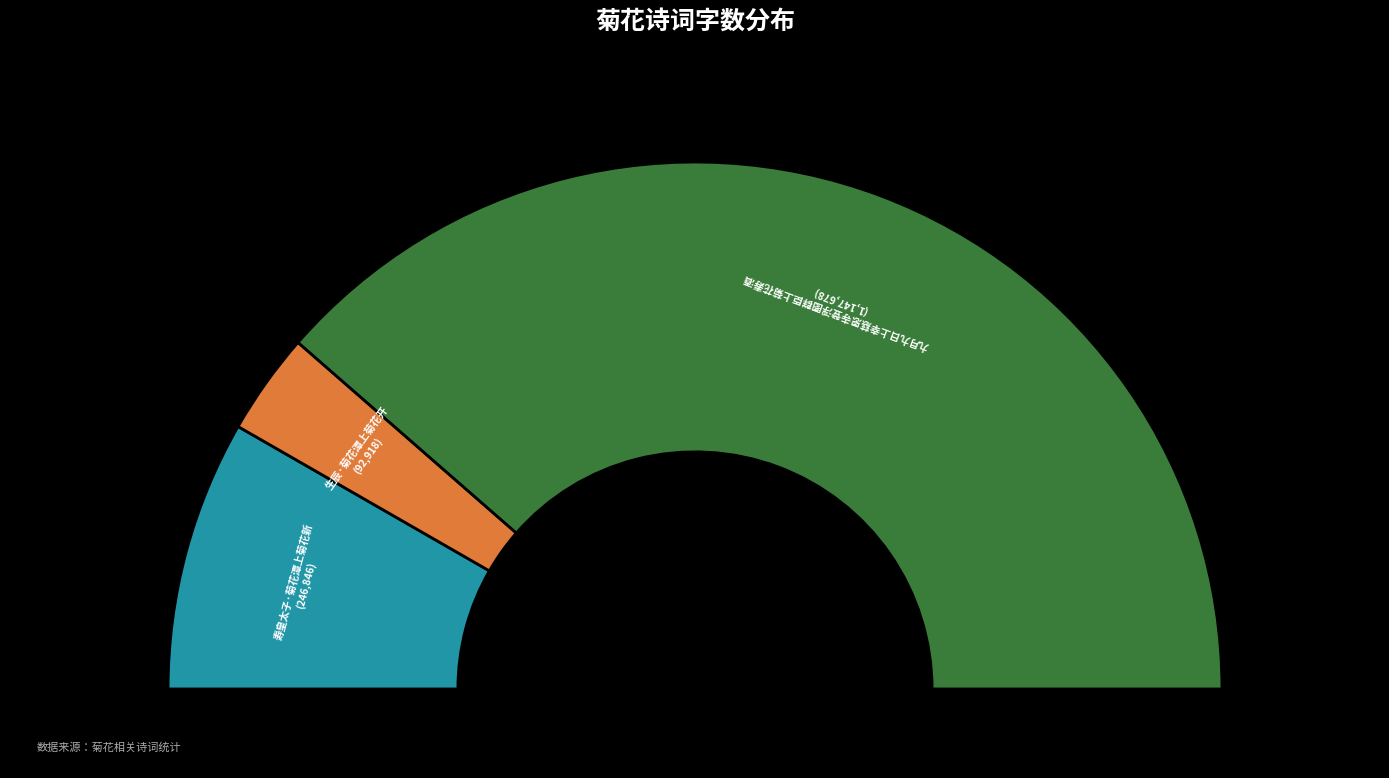

Which has a higher value, 生辰·菊花潭上菊花开 or 九月九日上幸慈恩寺登浮图群臣上菊花寿酒?

九月九日上幸慈恩寺登浮图群臣上菊花寿酒